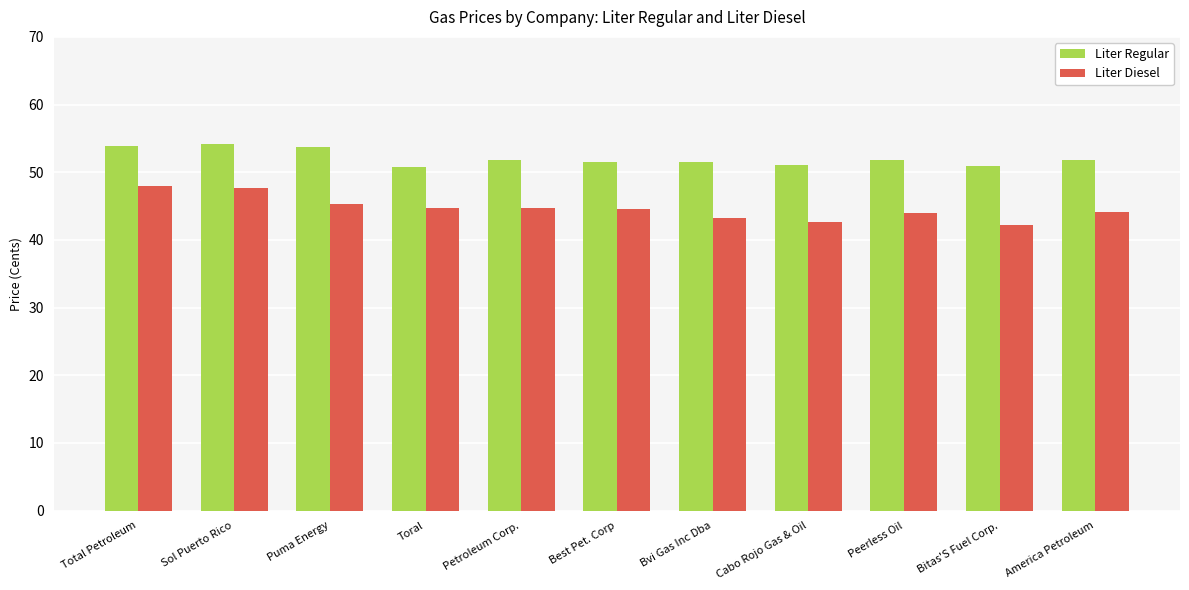

List the series in order of their peak value, lowest first.

Liter Diesel, Liter Regular